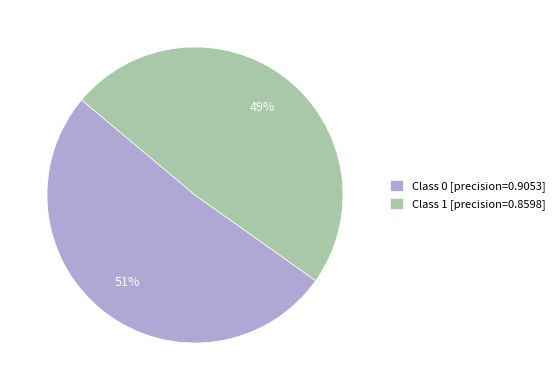

To the nearest percent, what is the average slice percentage?

50%